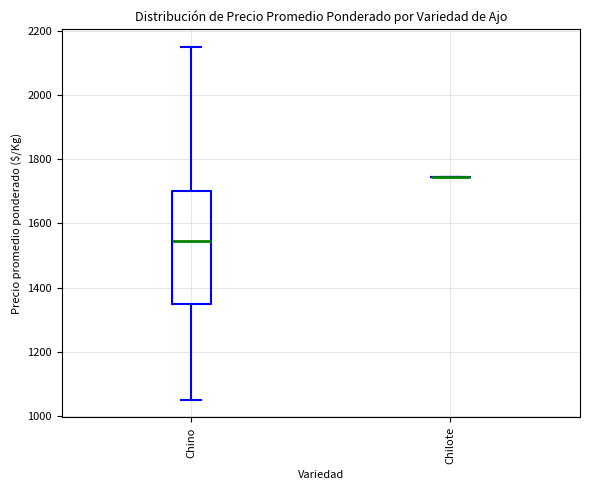

Which box is the tallest, from its lower edge to its upper edge?

Chino